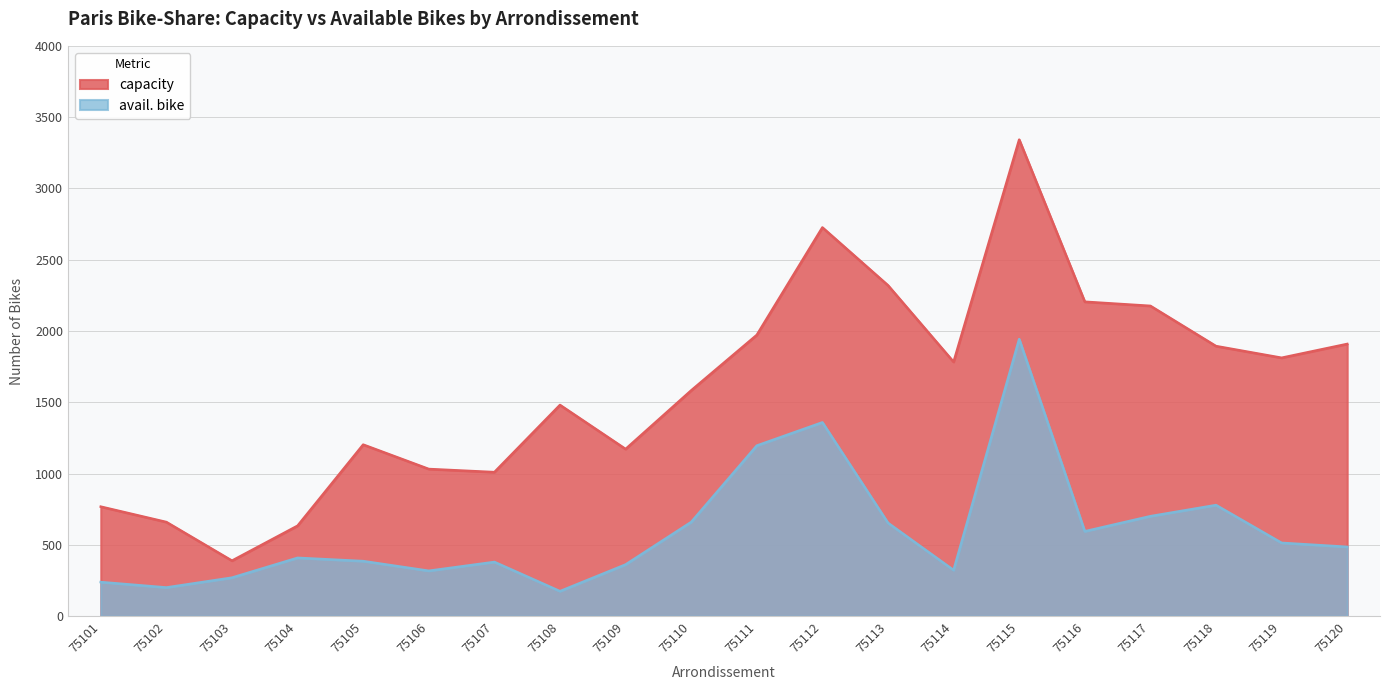

Does the chart display data point markers on the line(s)?

No